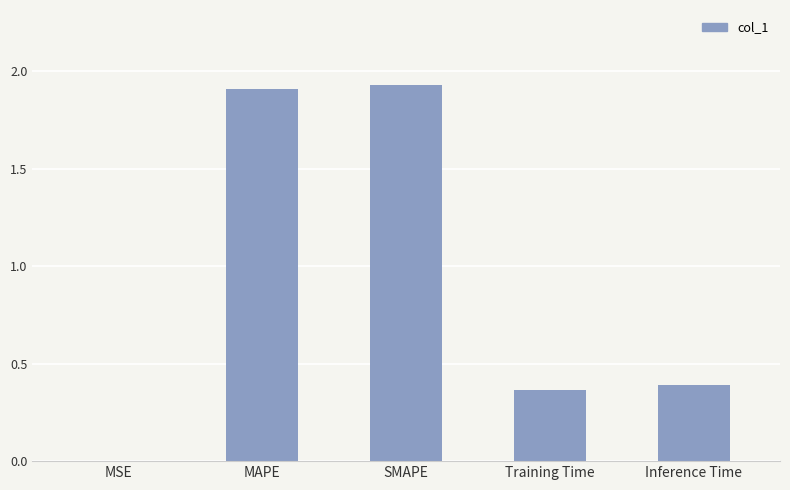

True or false: the data shows 3.1 at MAPE.

False